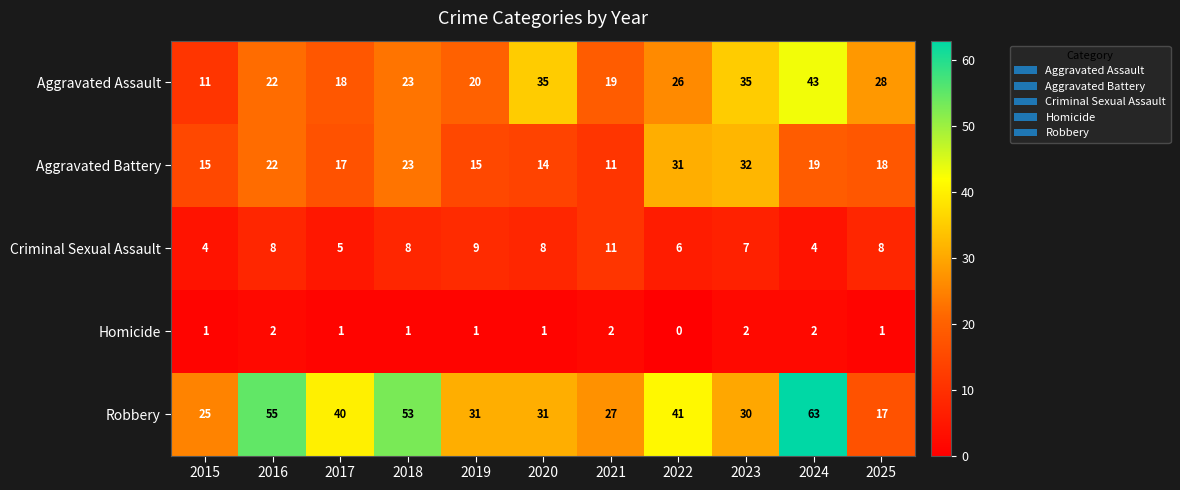

How many Criminal Sexual Assault values are between 5 and 8?

7